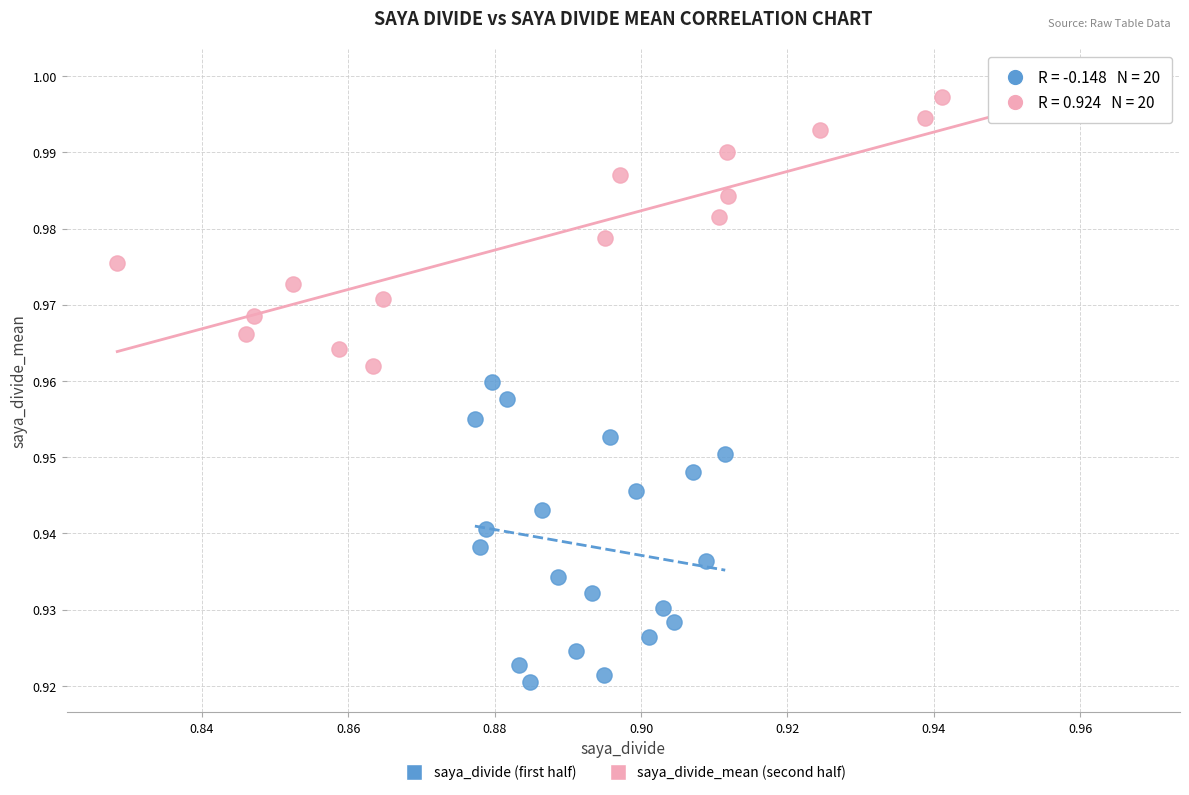

Which series has the widest spread of Y values?

saya_divide (first half)